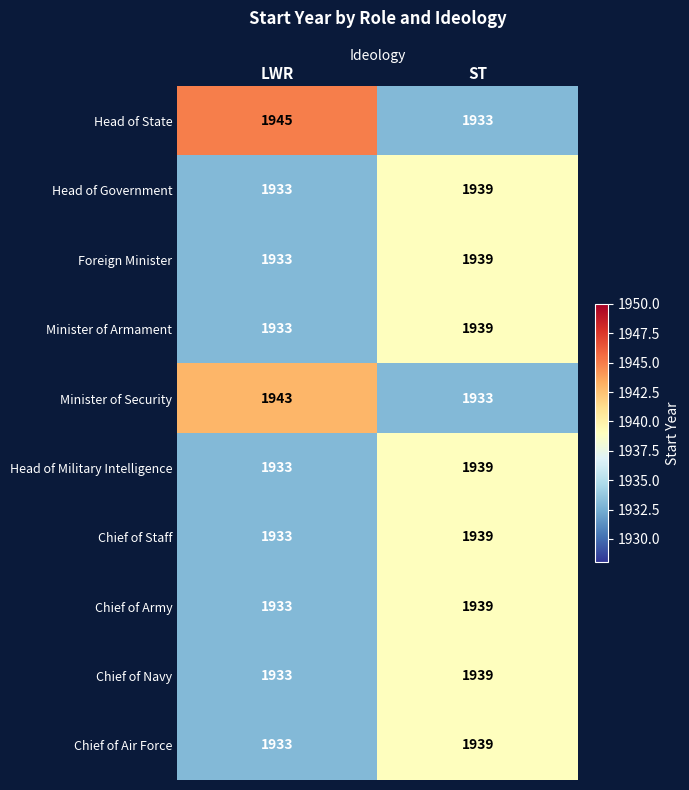

What is the highest value of the Minister of Armament series?

1939